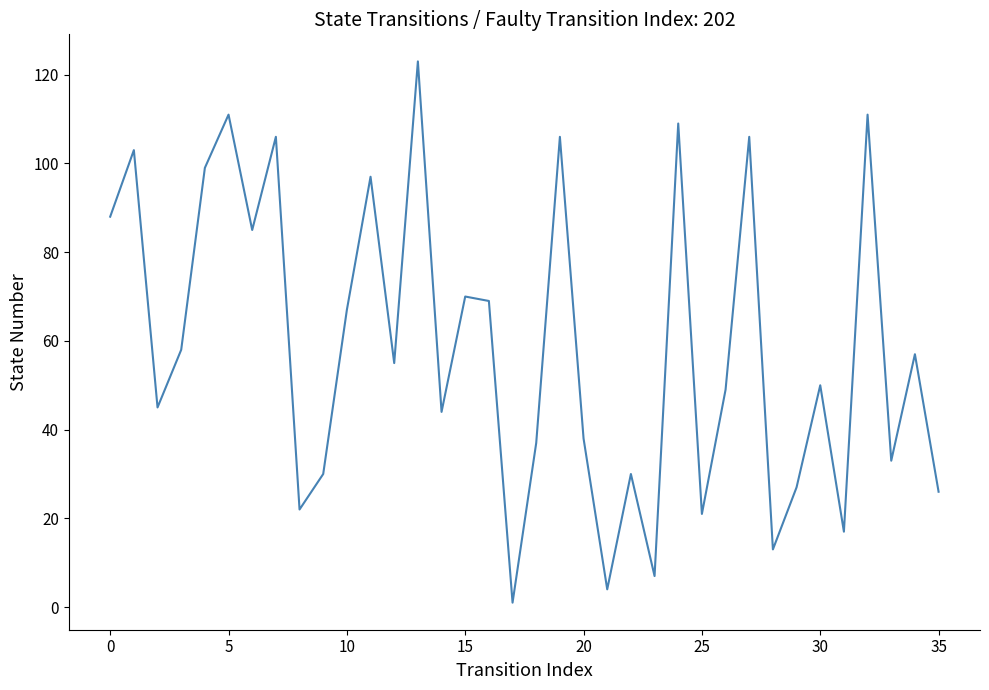

What is the maximum value shown in the chart?

123